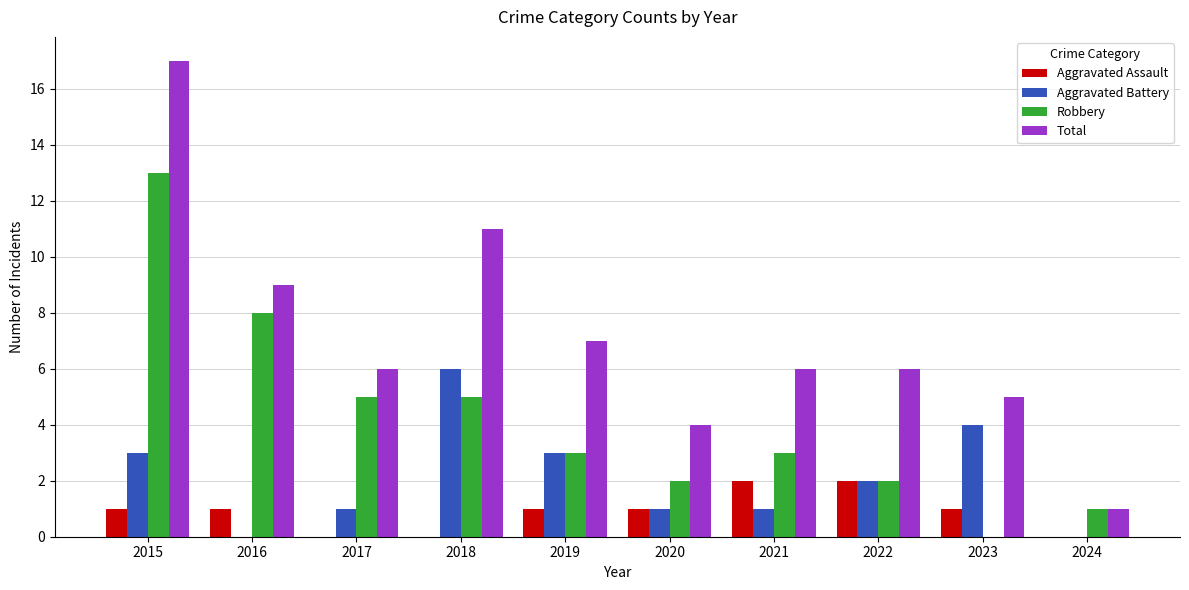

What is the maximum value shown in the chart?

17